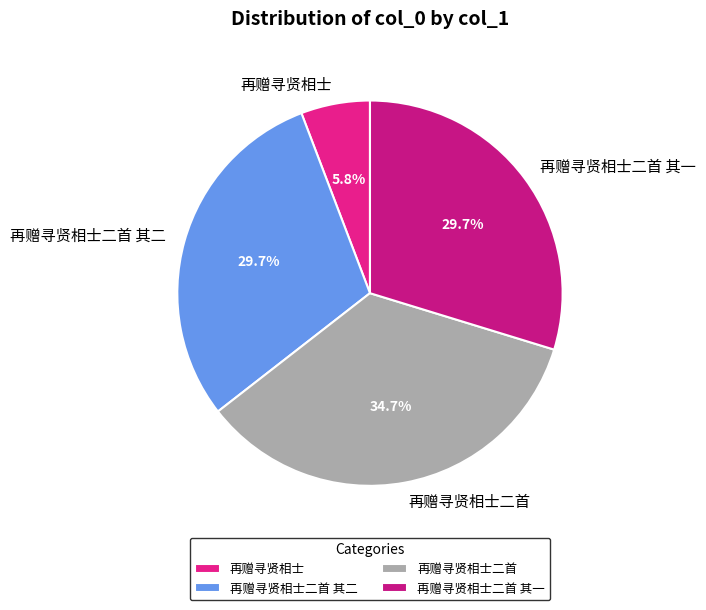

What percentage do 再赠寻贤相士二首 and 再赠寻贤相士二首 其一 together represent?

64.5%